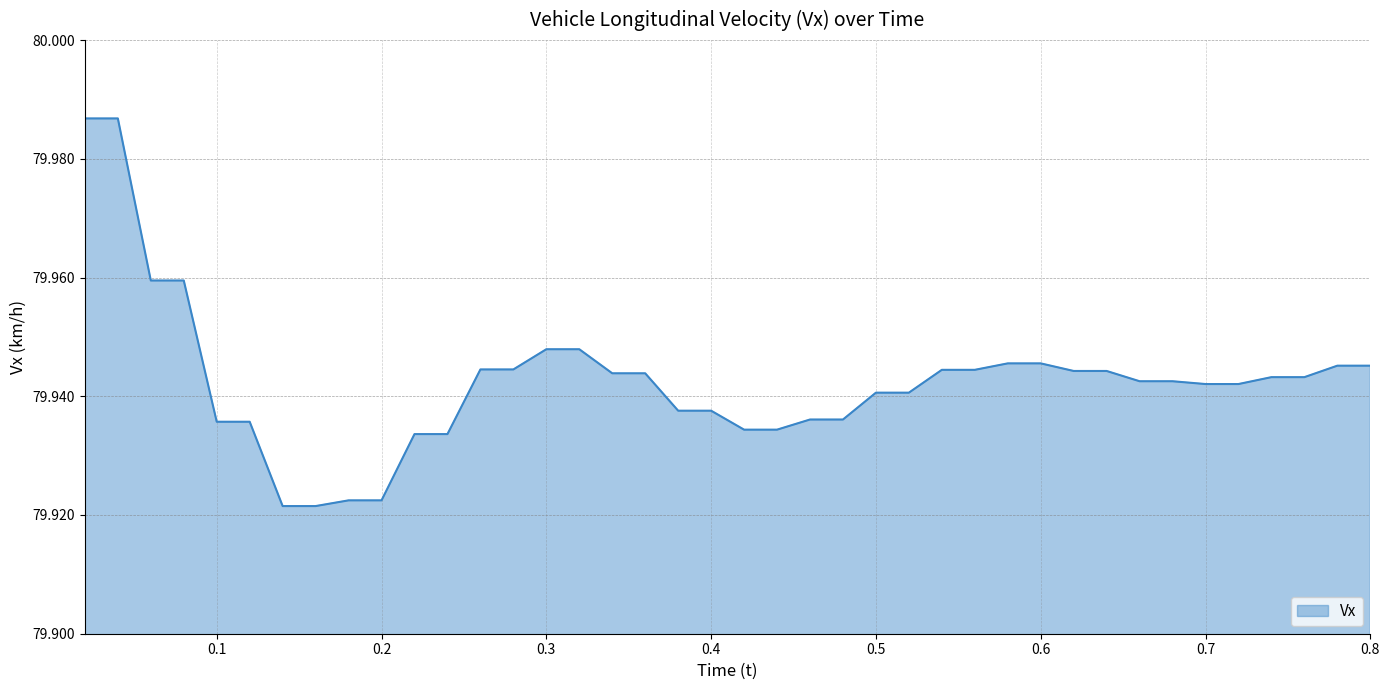

Count the number of categories in the chart.

40